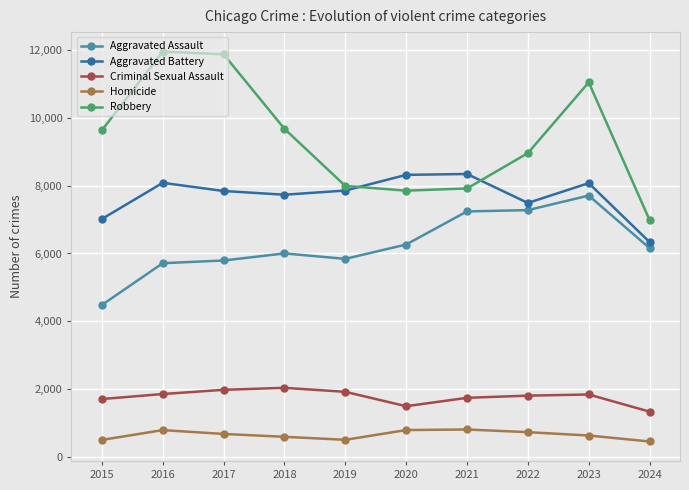

Which series has the largest range (max minus min)?

Robbery